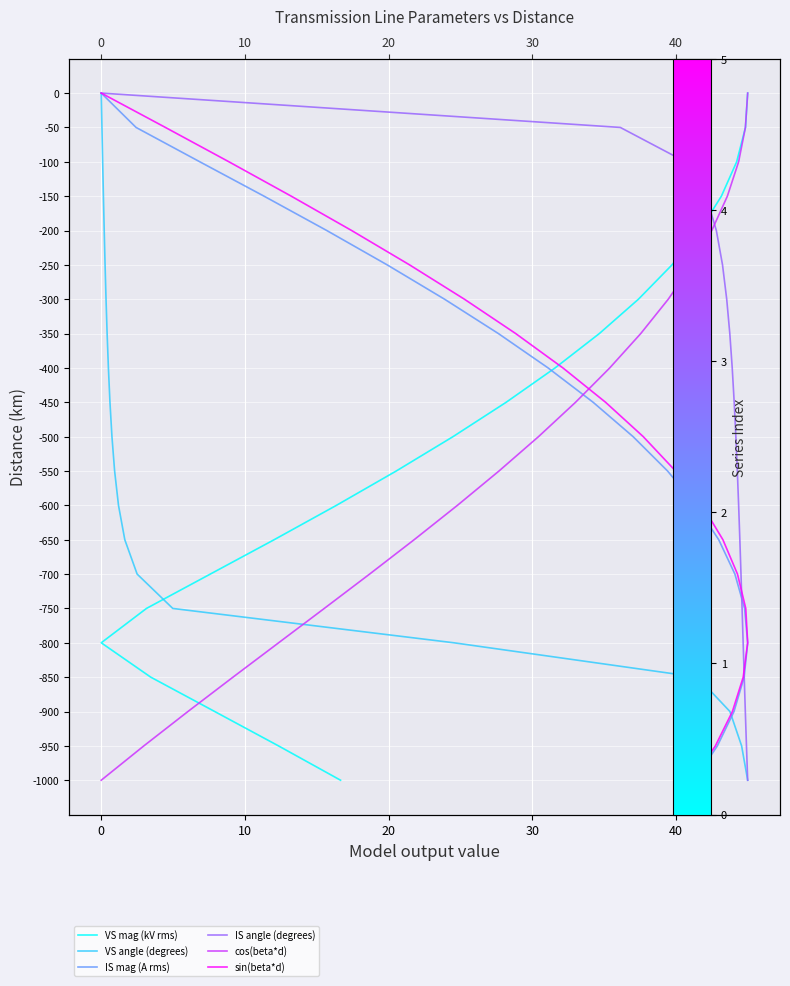

How many categories are shown in the chart?

21